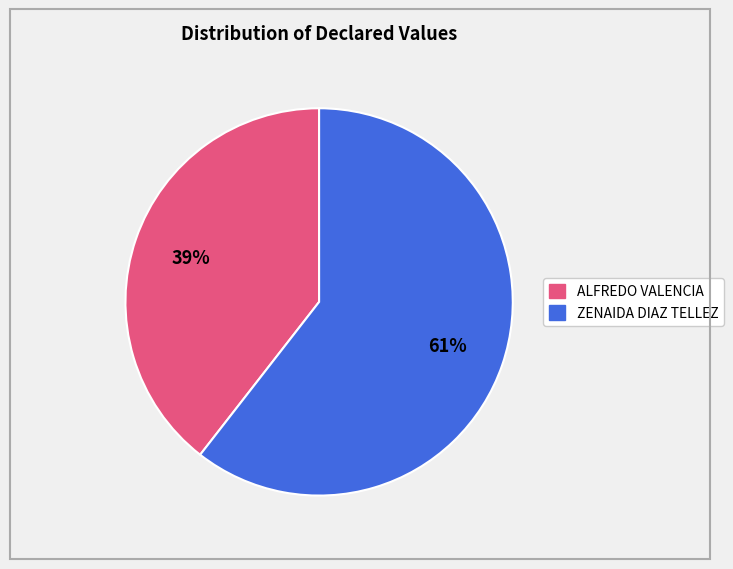

Does any single category account for the majority?

Yes